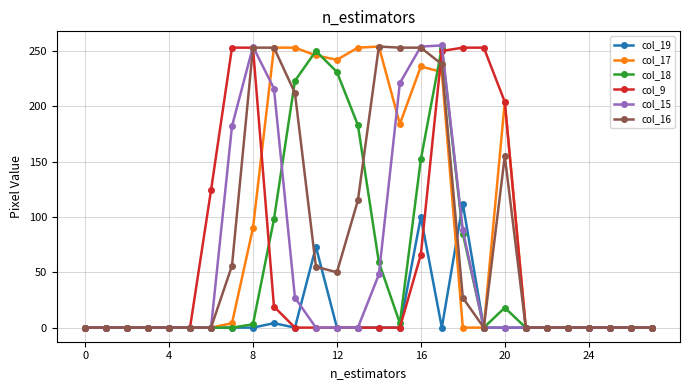

Does the chart have visible grid lines?

Yes